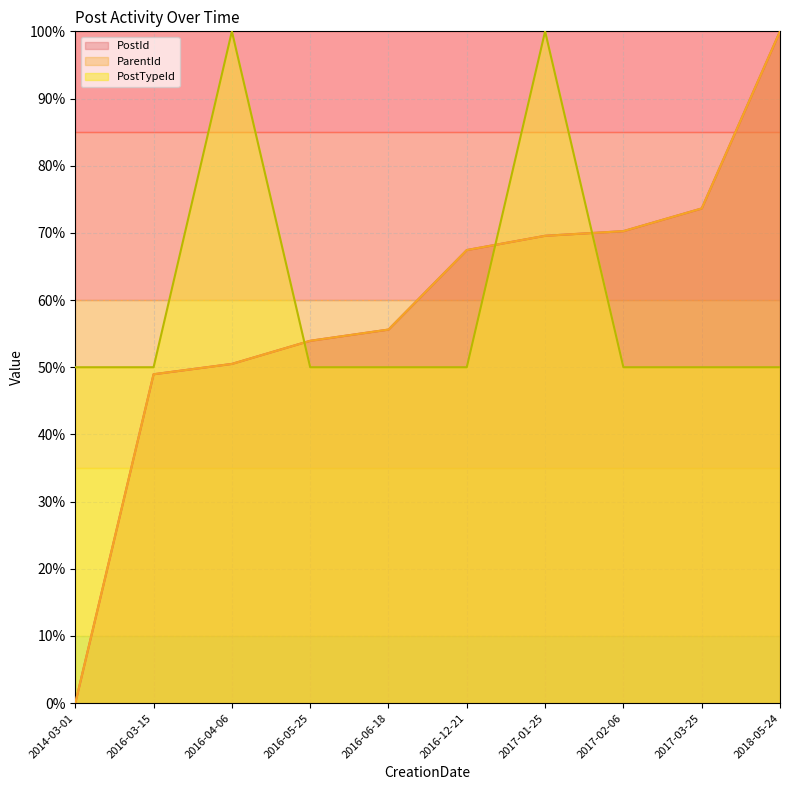

True or false: ParentId and PostId intersect in this chart.

False